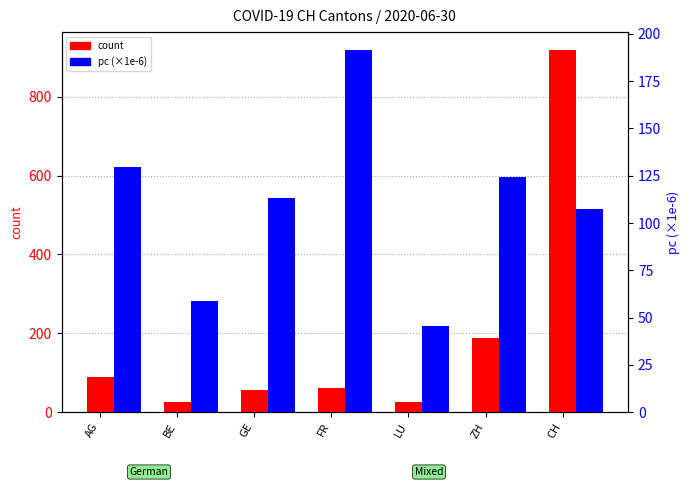

Is it true that count equals 88.0 at AG?

True